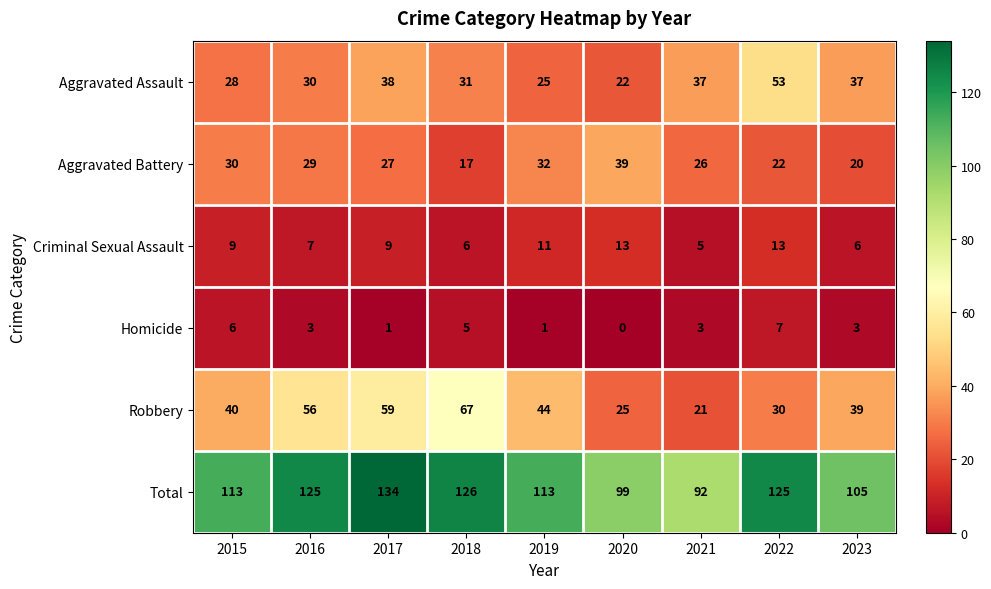

The Aggravated Battery series shows 15 at 2019. True or false?

False